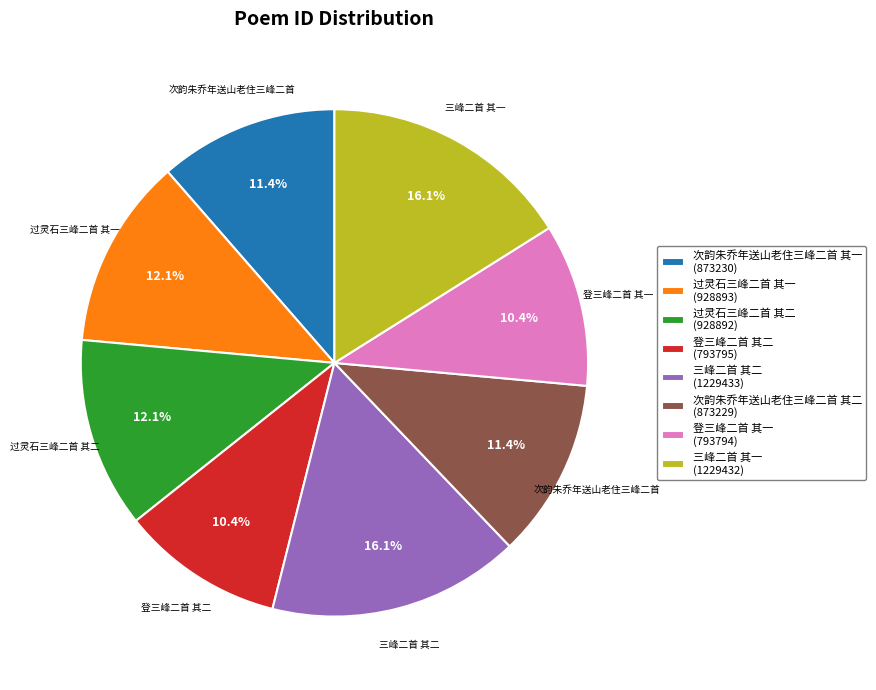

Approximately how many times larger is the value at 三峰二首 其一 (1229432) compared to 过灵石三峰二首 其二 (928892)?

1.3